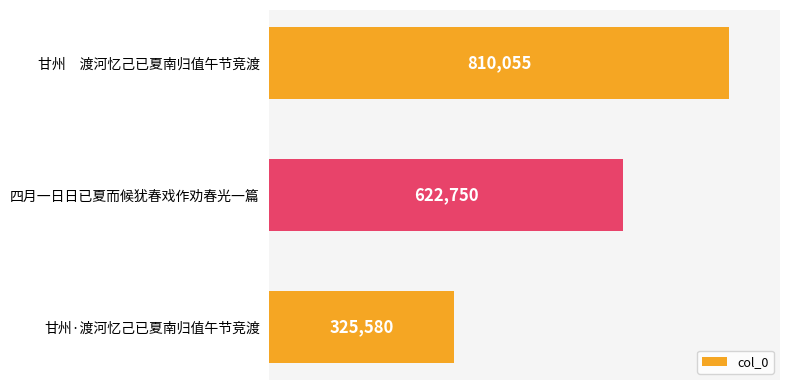

What is the ratio of the value at 甘州·渡河忆己已夏南归值午节竞渡 to the value at 四月一日日已夏而候犹春戏作劝春光一篇?

0.5